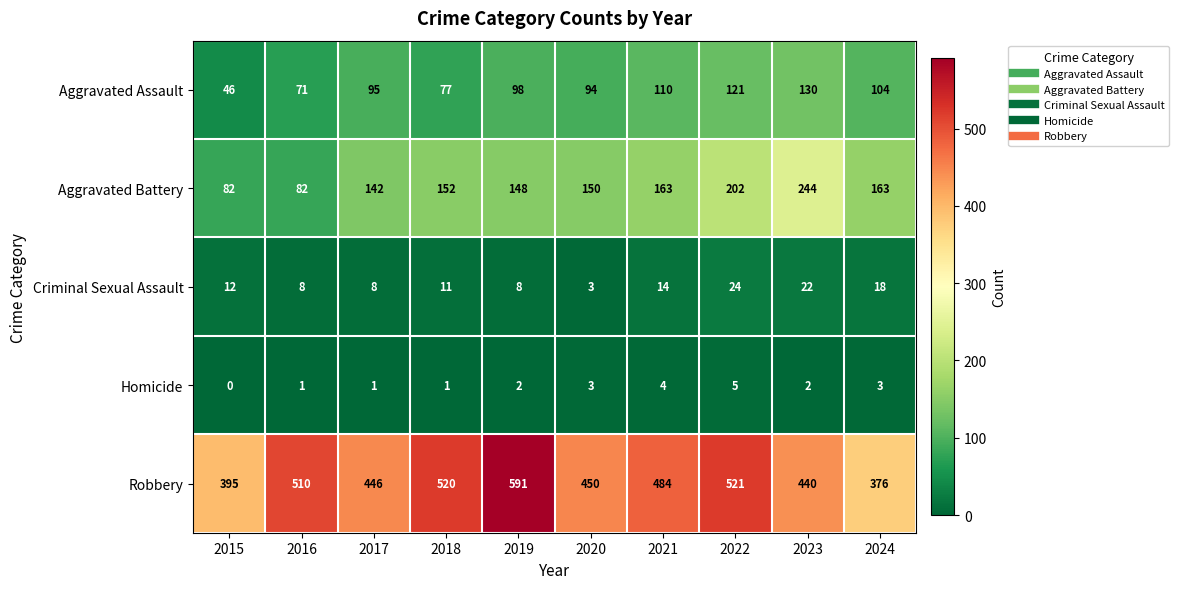

At which category is the sum across all series the highest?

2022